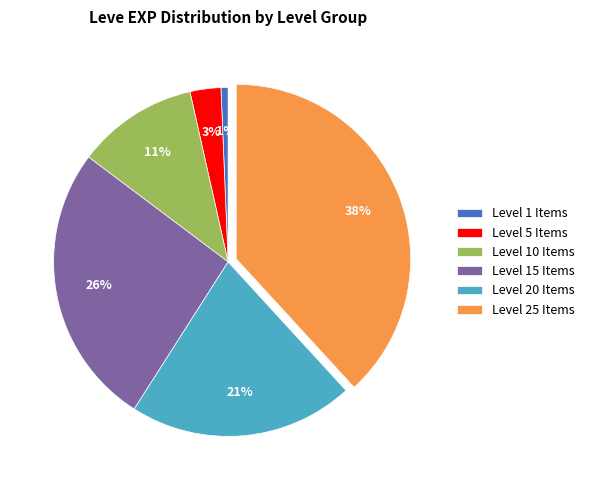

Count the number of slices in the pie.

6